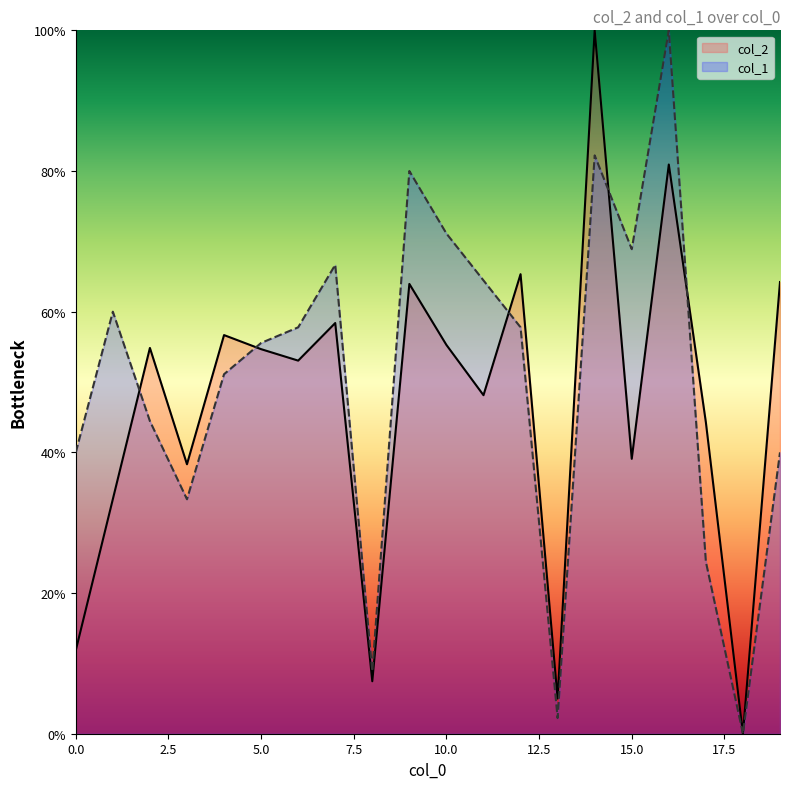

Reading left to right, list all the values displayed in this chart.

col_2: 0=11.8	1=33.4	2=54.8	3=38.3	4=56.7	5=54.7	6=53.0	7=58.4	8=7.5	9=63.9	10=55.3	11=48.1	12=65.3	13=5.0	14=100.0	15=39.1	16=80.9	17=44.3	18=0.0	19=64.2
col_1: 0=40.0	1=60.0	2=44.4	3=33.3	4=51.1	5=55.6	6=57.8	7=66.7	8=8.9	9=80.0	10=71.1	11=64.4	12=57.8	13=2.2	14=82.2	15=68.9	16=100.0	17=24.4	18=0.0	19=40.0